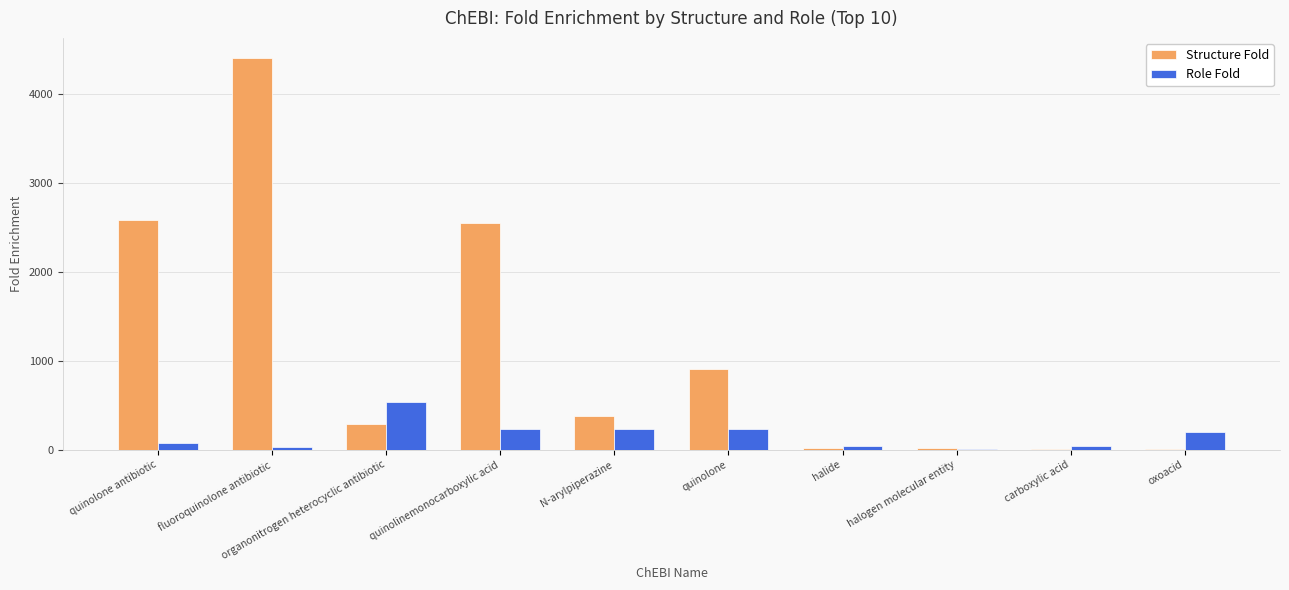

At which label is Structure Fold closest to 2210?

quinolinemonocarboxylic acid